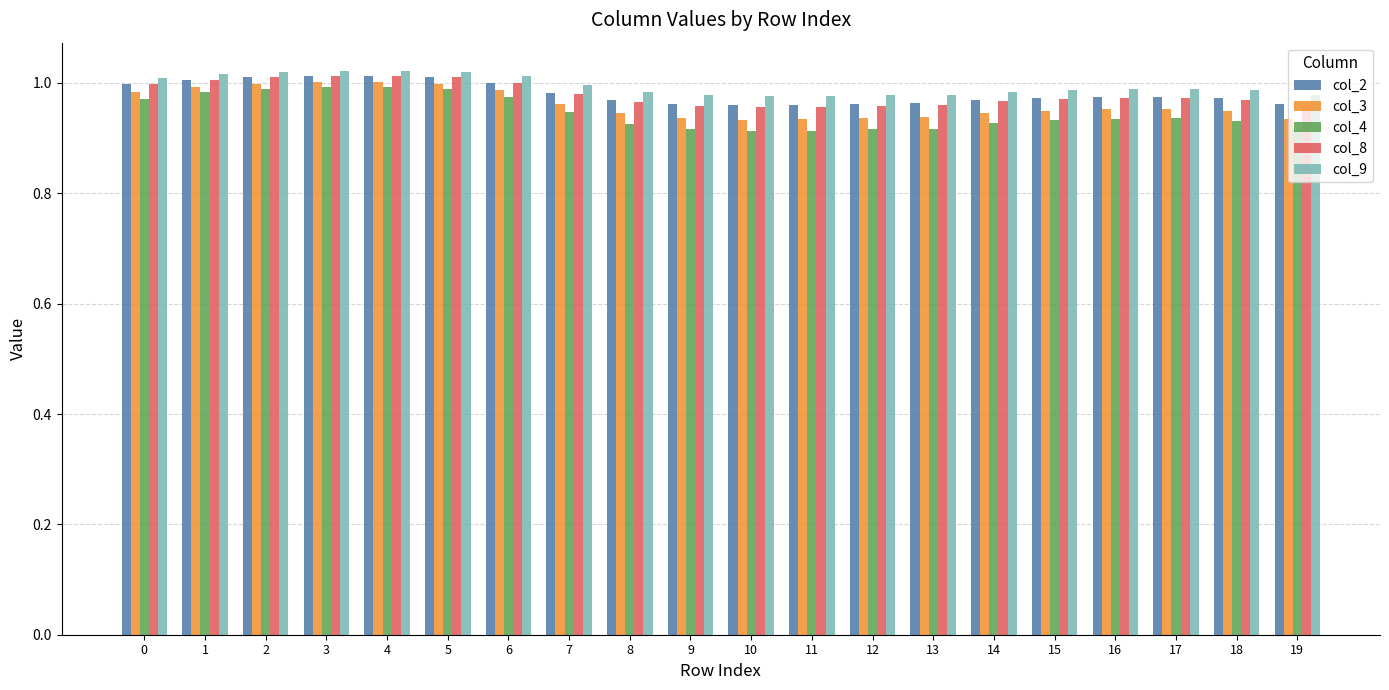

True or false: col_9 has a value of 1.0 at 15.

True